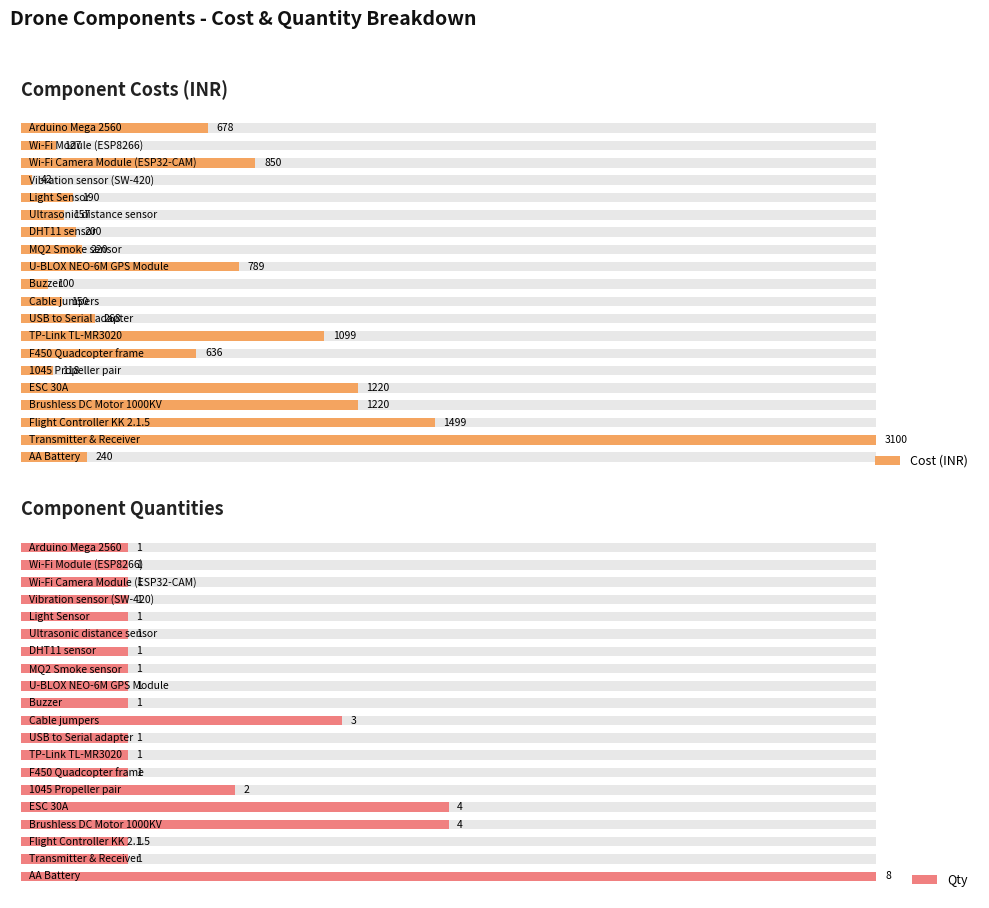

What is the sum of all Qty values?

36